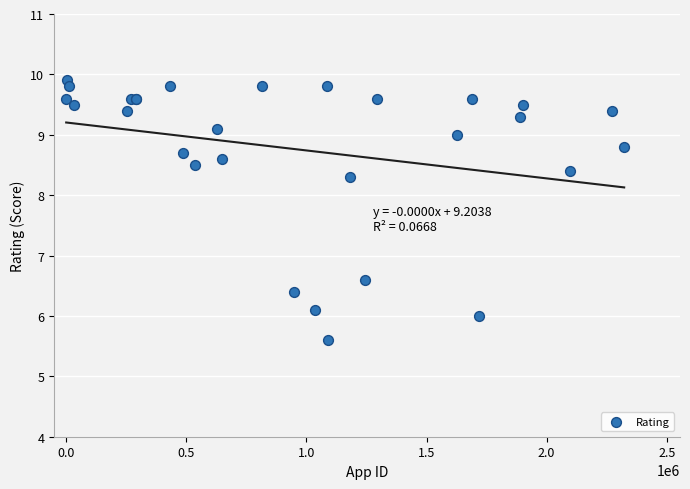

What Y value in the scatter plot is closest to 7?

6.6